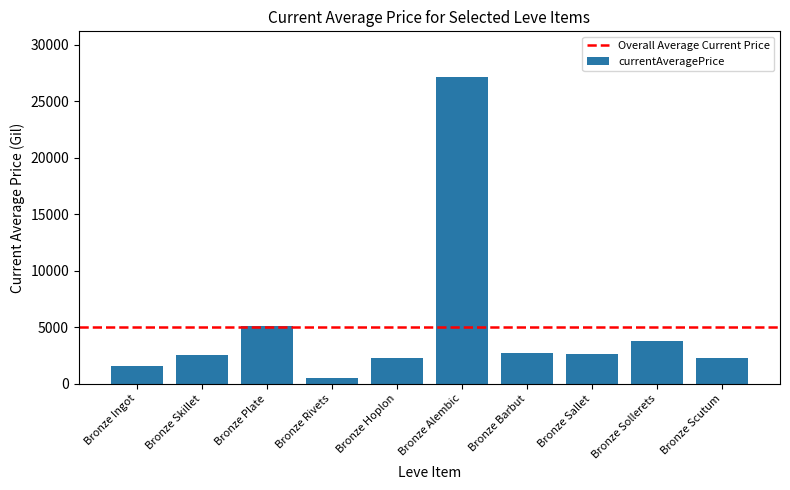

What is the difference between the maximum and minimum values?

26649.3